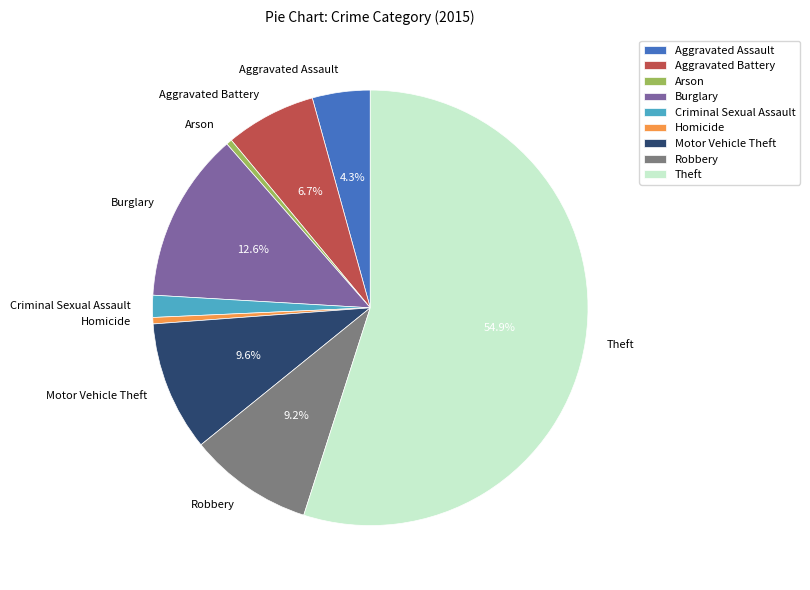

What is the largest slice in the pie chart?

Theft